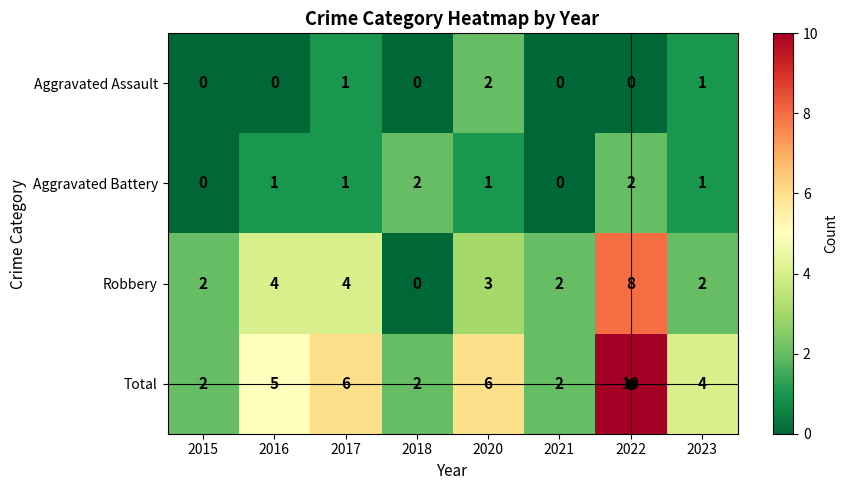

Count the Aggravated Battery values in the range 1 to 2.

6